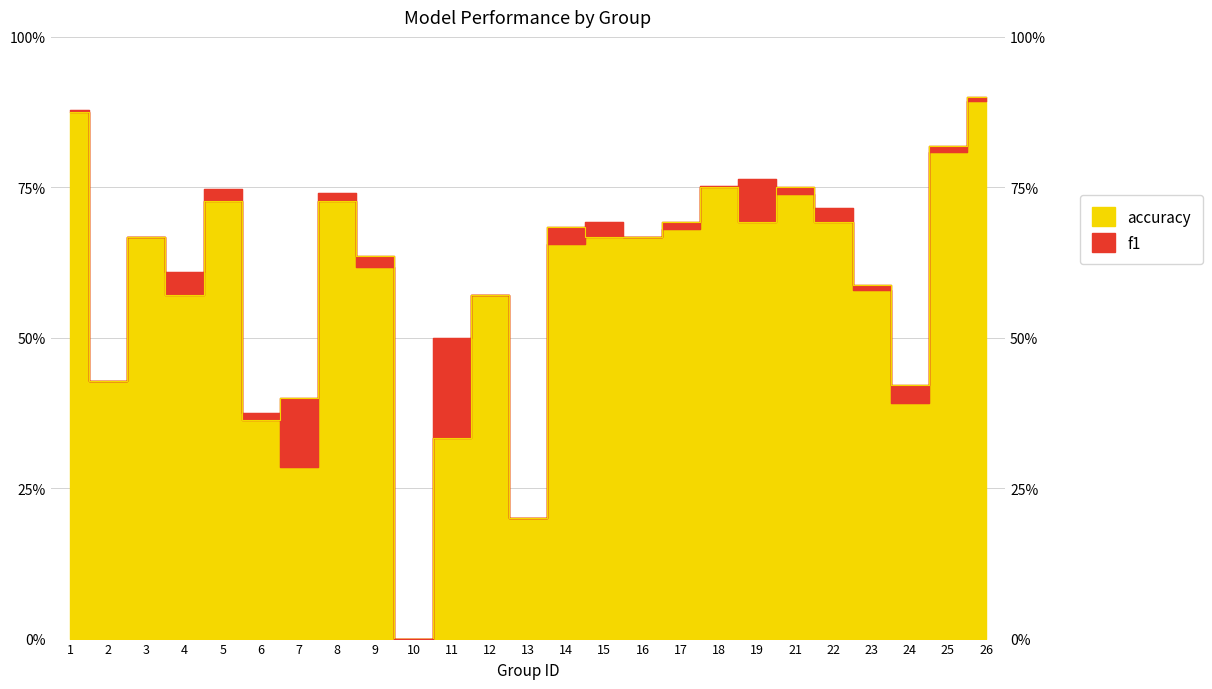

How many lines are shown in the chart?

2